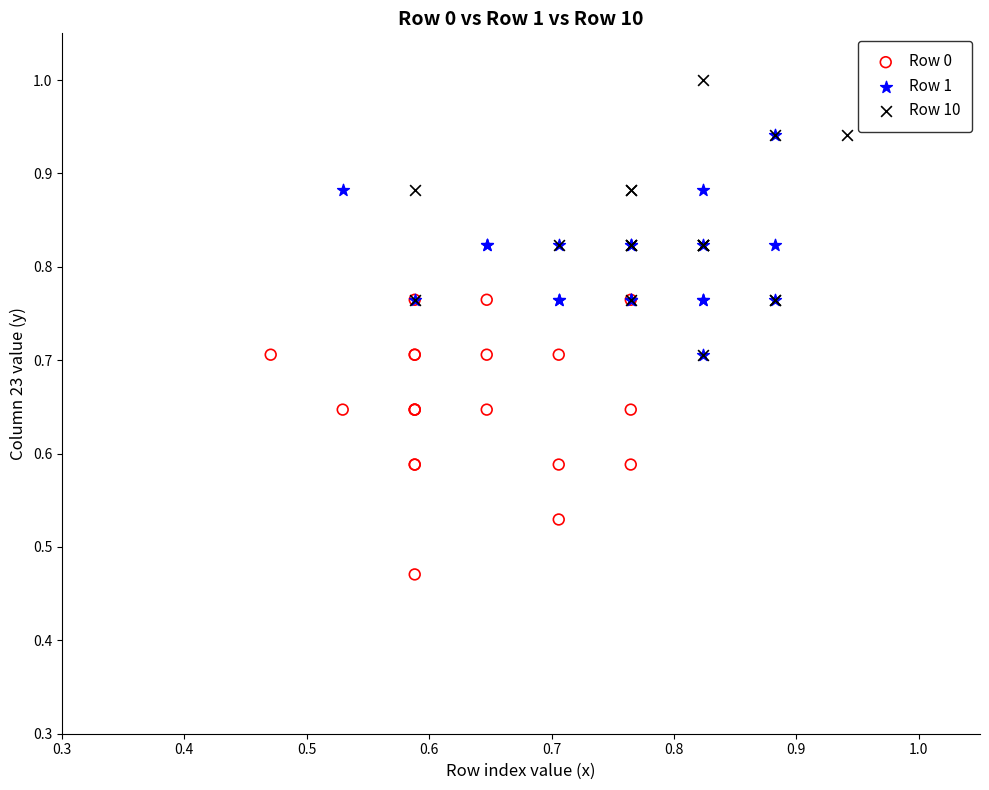

Which series reaches the maximum Y coordinate?

Row 10